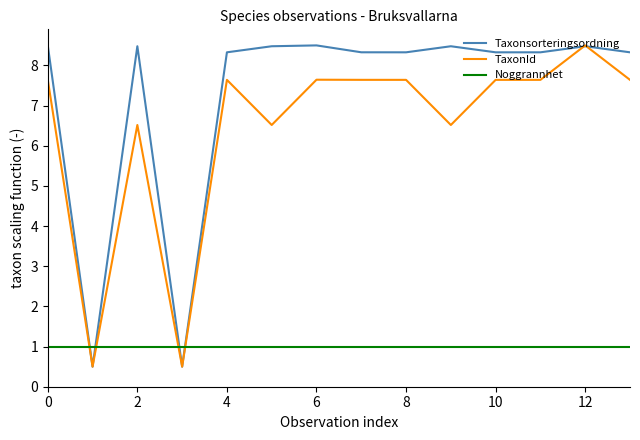

After their last crossing, which series has the higher values: Noggrannhet or Taxonsorteringsordning?

Taxonsorteringsordning